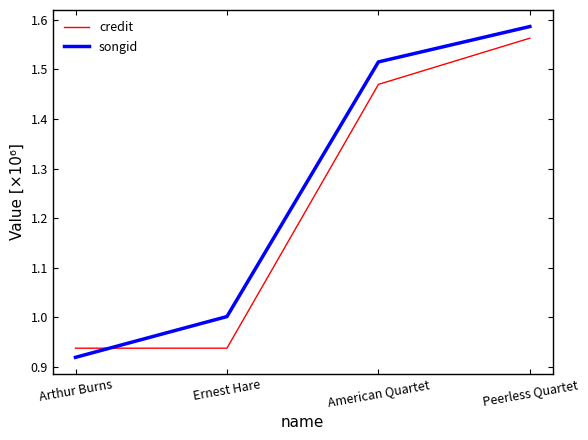

What position from the right is Ernest Hare?

3